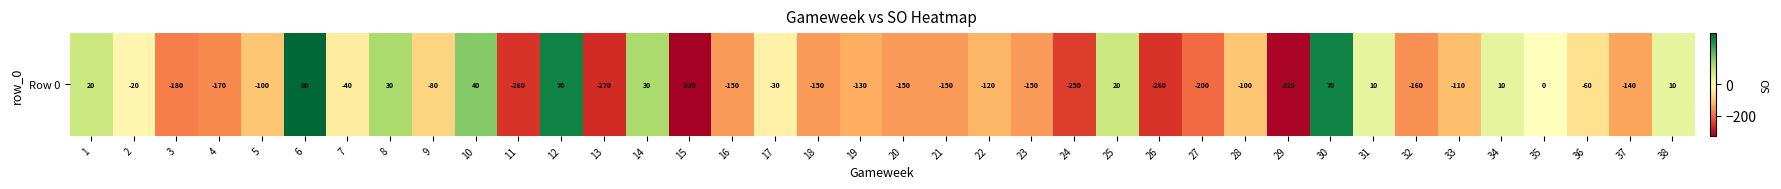

Reading left to right, what are all the values shown in this chart?

20	-20	-180	-170	-100	80	-40	30	-80	40	-260	70	-270	30	-330	-150	-30	-150	-130	-150	-150	-120	-150	-250	20	-260	-200	-100	-320	70	10	-160	-110	10	0	-60	-140	10